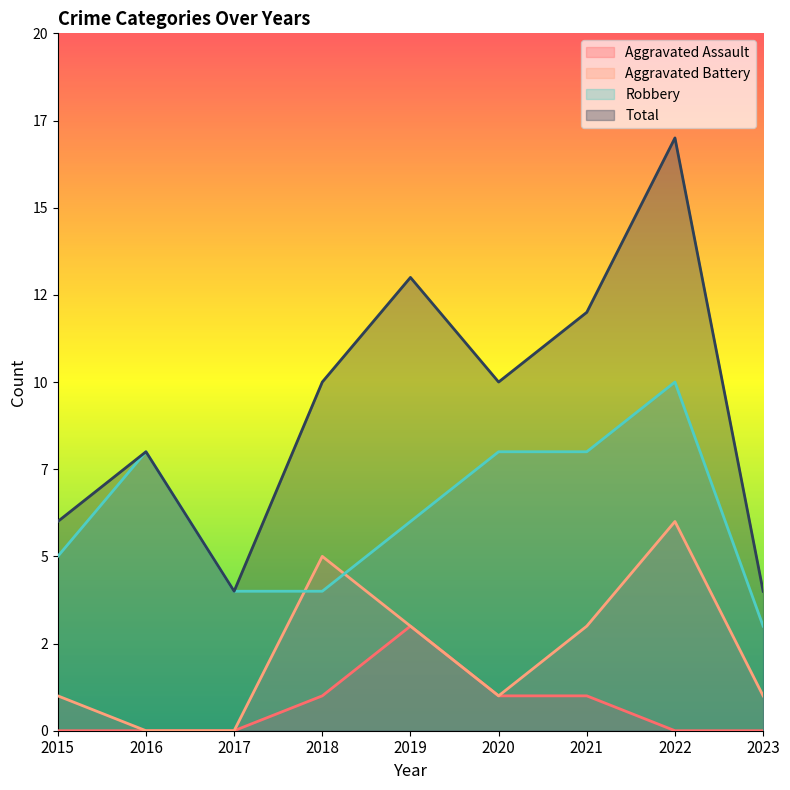

Which series changed the most between 2017 and 2019?

Total